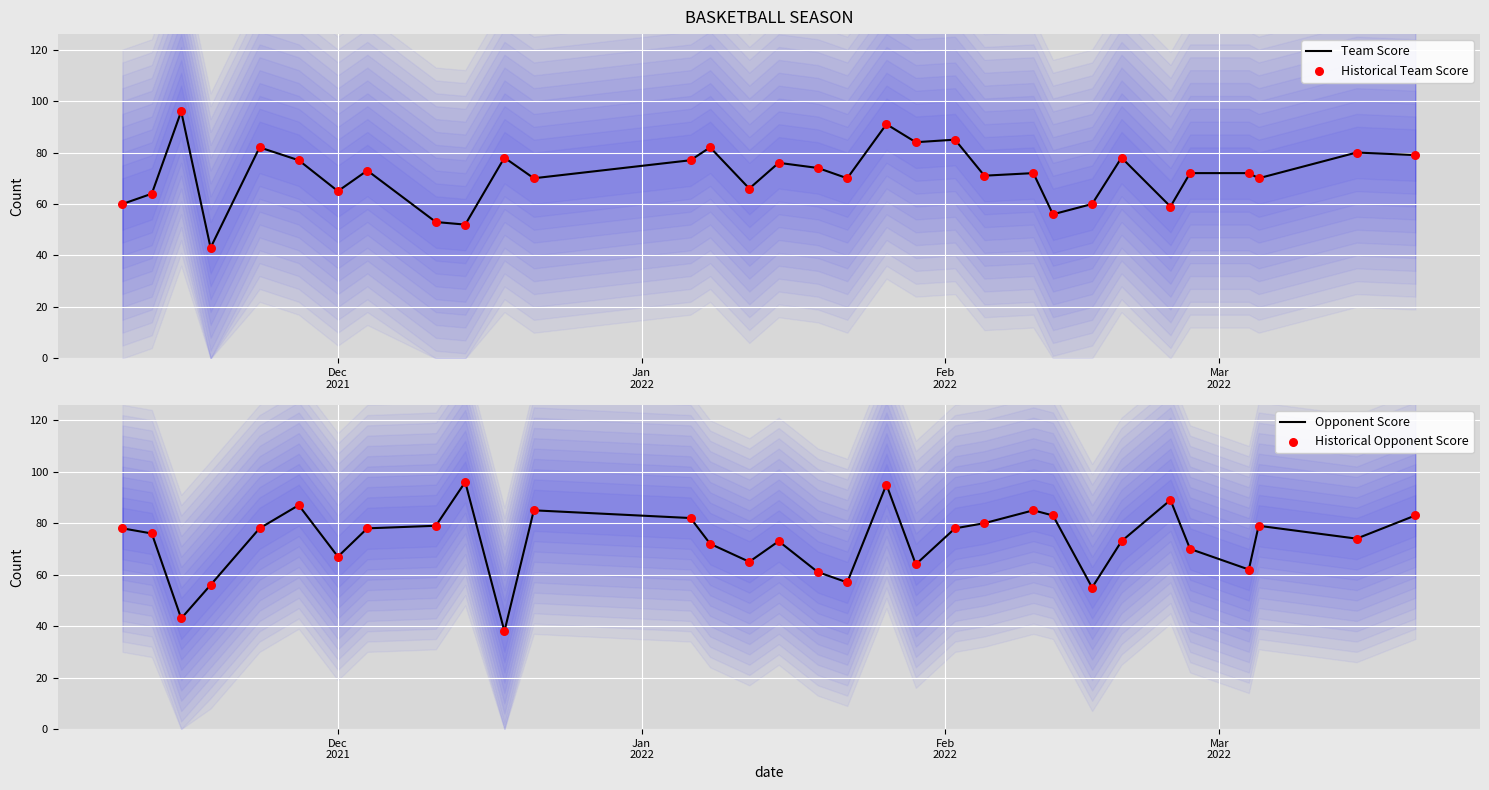

At how many categories does at least one series exceed 52?

32